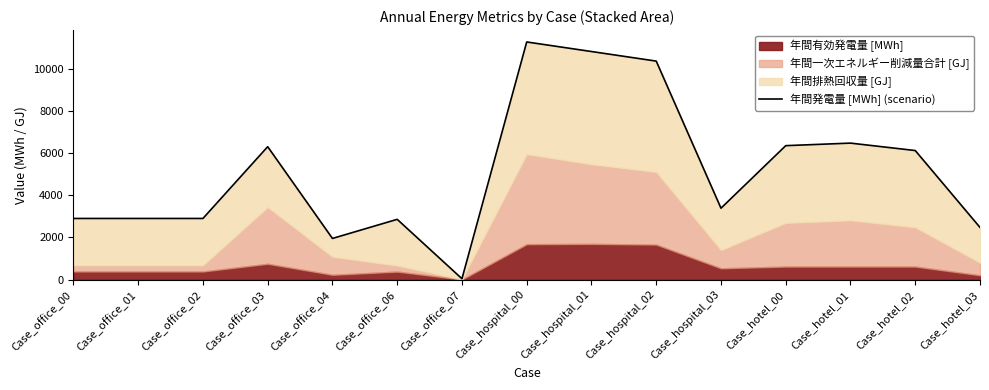

Where does the data first go above 3384?

Case_office_03